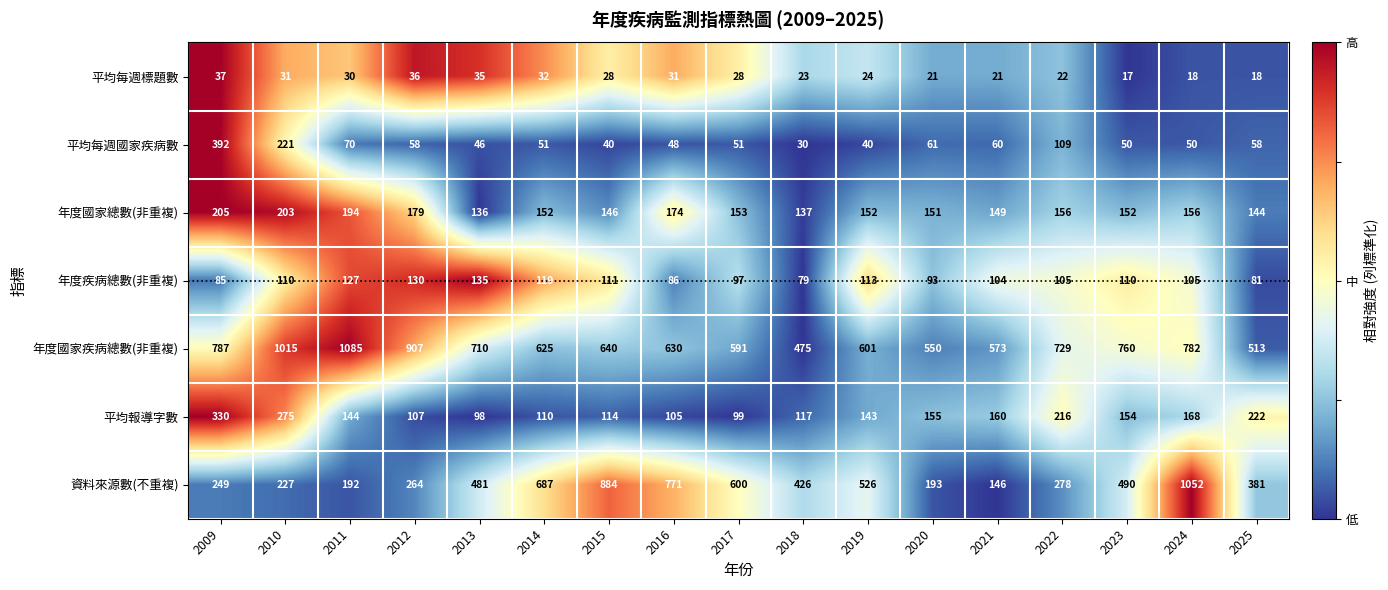

List the series in order of their peak value, lowest first.

平均每週標題數, 年度疾病總數(非重複), 年度國家總數(非重複), 平均報導字數, 平均每週國家疾病數, 資料來源數(不重複), 年度國家疾病總數(非重複)